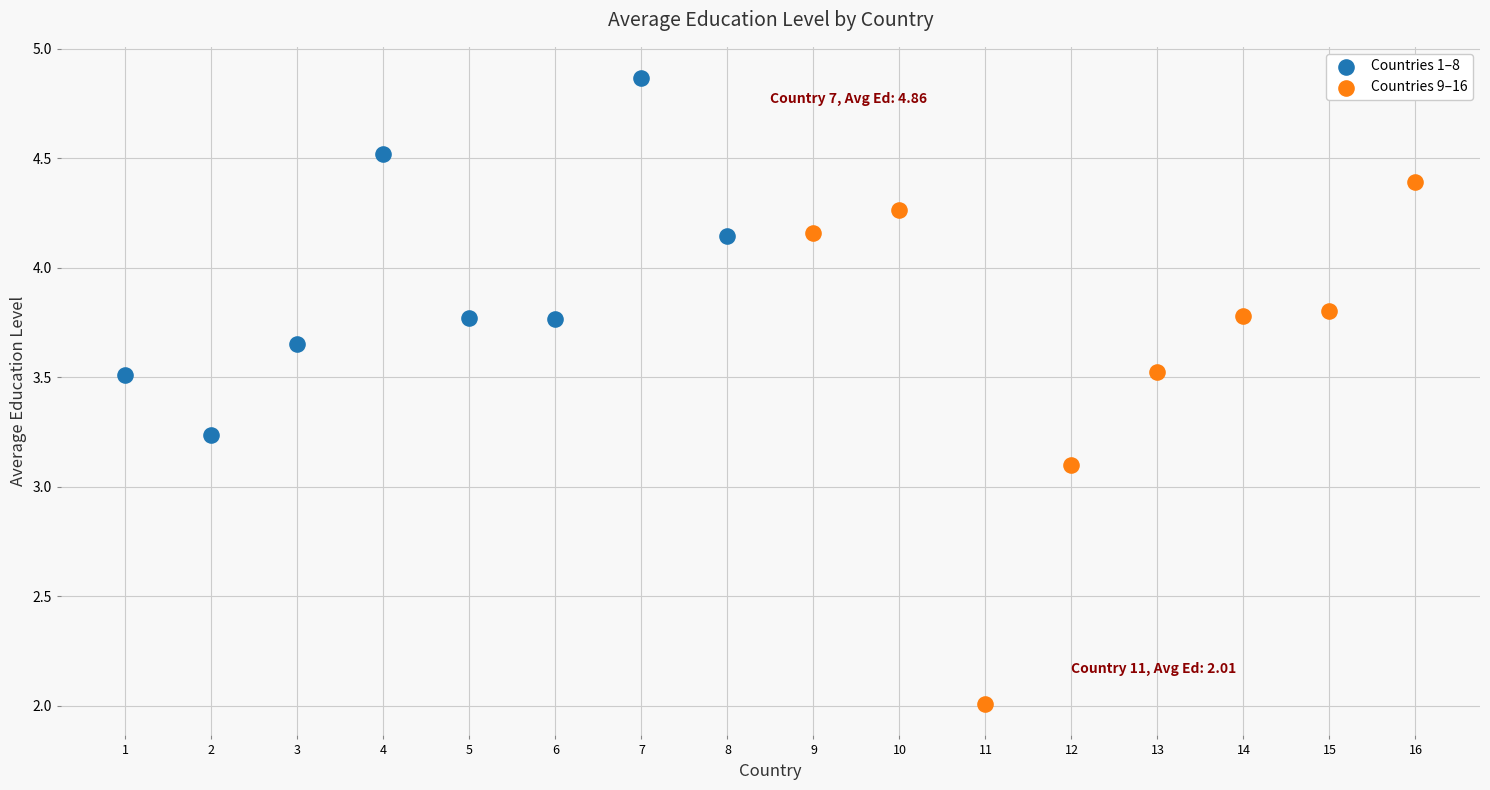

Which series reaches the maximum Y coordinate?

Countries 1–8